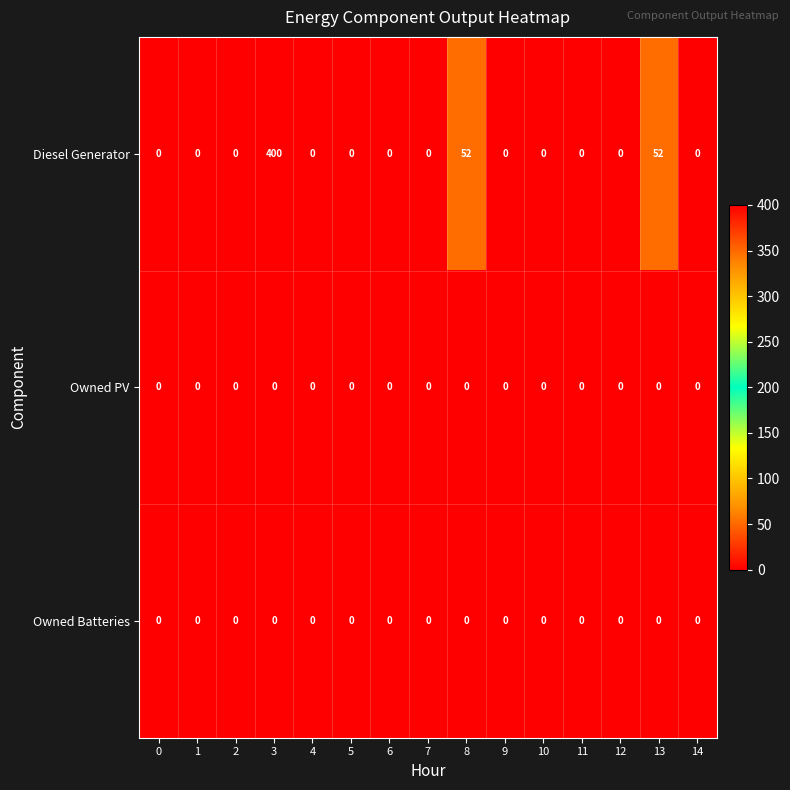

What is the difference between the maximum and minimum values in the Diesel Generator series?

400